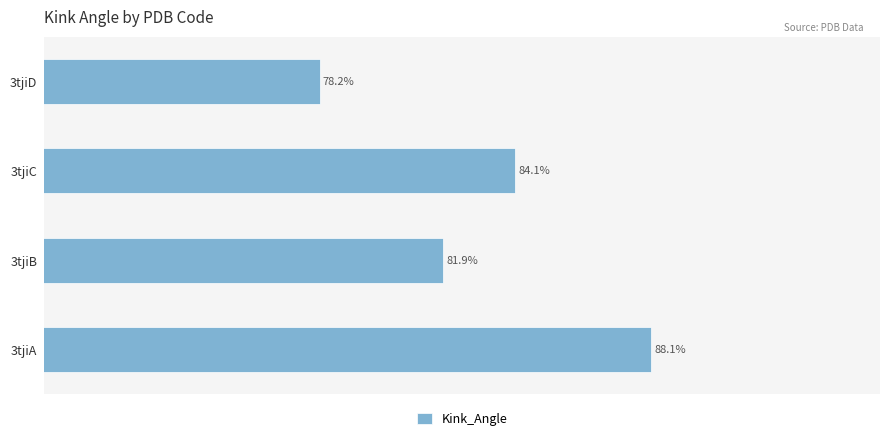

Where is the data nearest to the value 83?

3tjiB